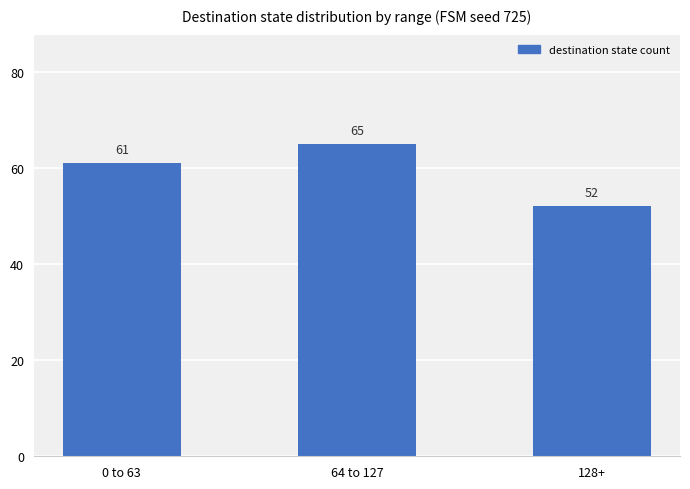

Reading right to left, transcribe all the data shown in this chart.

128+=52	64 to 127=65	0 to 63=61